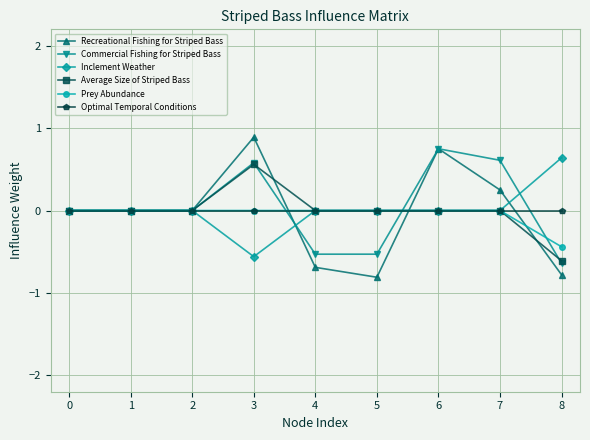

What is the greatest value displayed?

0.9